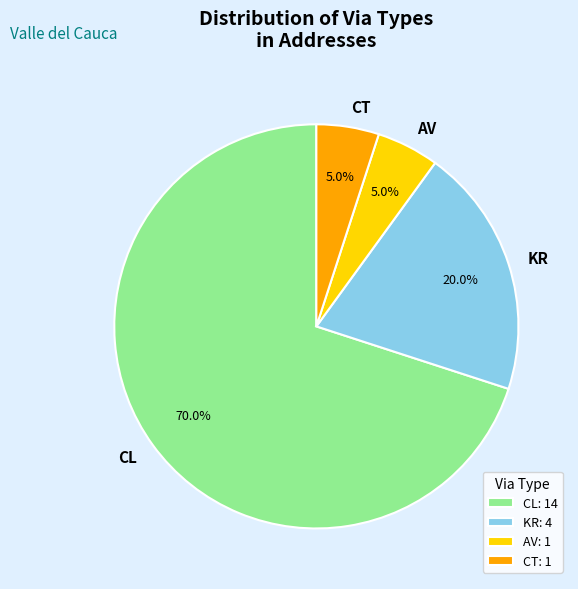

To the nearest percent, what percentage of the pie is CL?

70%